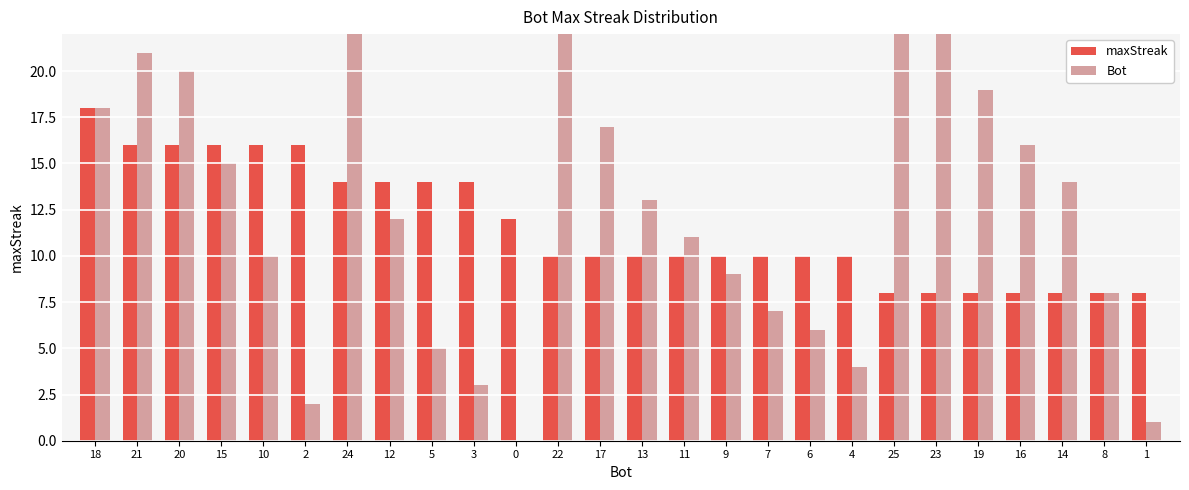

Is it true that maxStreak equals 11 at 16?

False